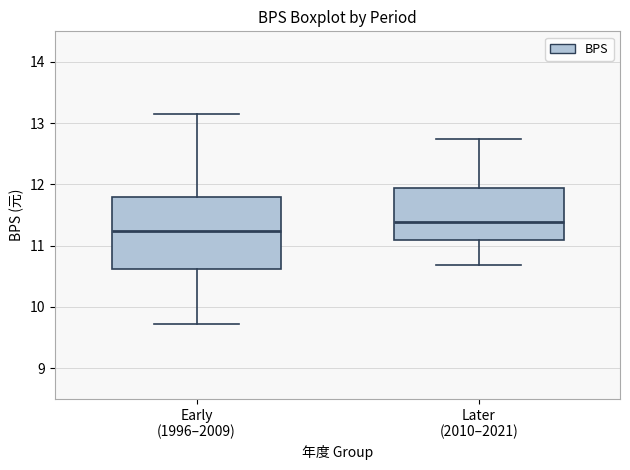

Reading left to right, transcribe this box plot: for each box, give where its median line is, the range the box spans, and where its two whiskers end, as read against the y-axis. The values are not printed on the chart, so give them approximately, as read against the axis.

Early (1996–2009): median 11.2, box 10.6 to 11.8, whiskers 9.7 to 13.2
Later (2010–2021): median 11.4, box 11.1 to 12.0, whiskers 10.7 to 12.8